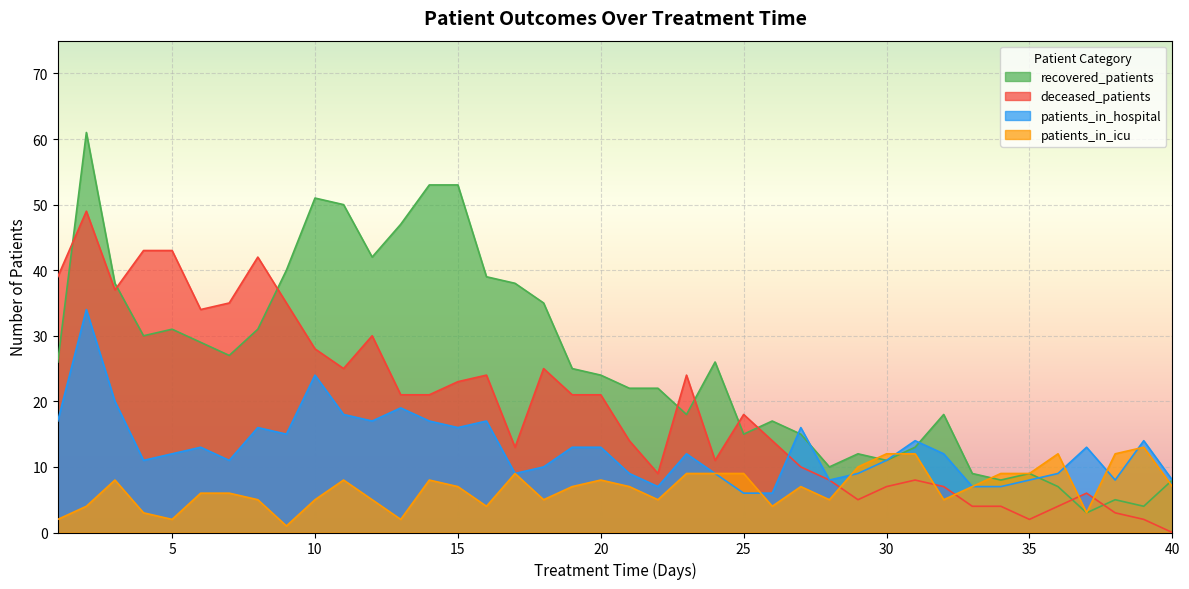

What is the sum of the patients_in_icu values at 28 and 26?

9